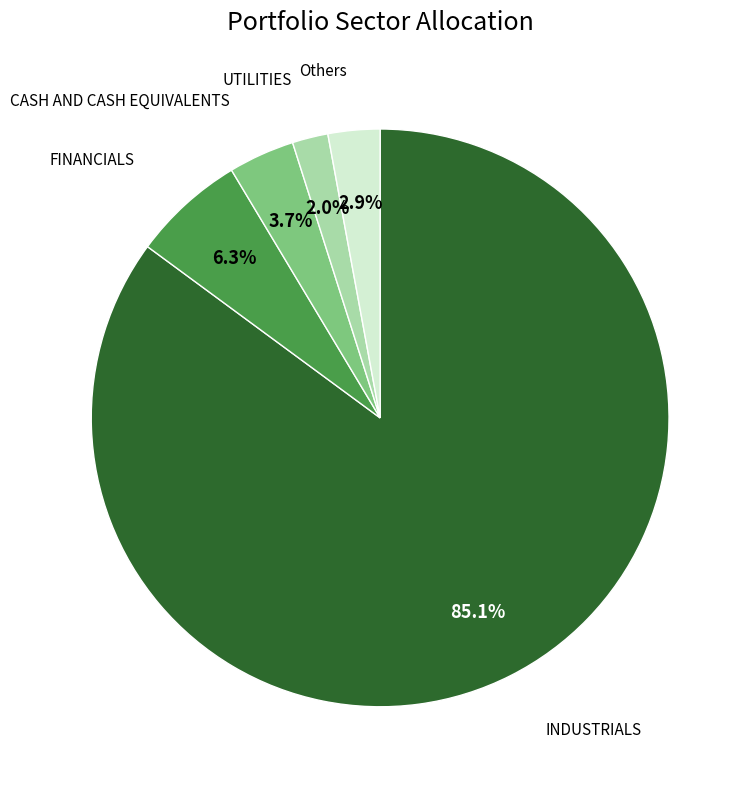

Is there a majority slice in this chart?

Yes